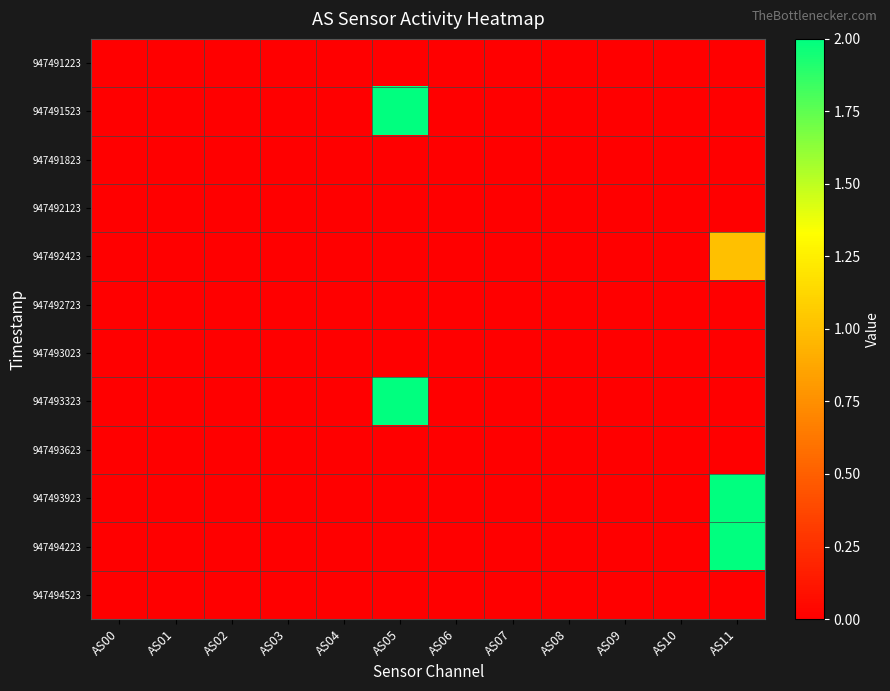

Reading right to left, extract all data points from this chart.

947491223: AS11=0	AS10=0	AS09=0	AS08=0	AS07=0	AS06=0	AS05=0	AS04=0	AS03=0	AS02=0	AS01=0	AS00=0
947491523: AS11=0	AS10=0	AS09=0	AS08=0	AS07=0	AS06=0	AS05=2	AS04=0	AS03=0	AS02=0	AS01=0	AS00=0
947491823: AS11=0	AS10=0	AS09=0	AS08=0	AS07=0	AS06=0	AS05=0	AS04=0	AS03=0	AS02=0	AS01=0	AS00=0
947492123: AS11=0	AS10=0	AS09=0	AS08=0	AS07=0	AS06=0	AS05=0	AS04=0	AS03=0	AS02=0	AS01=0	AS00=0
947492423: AS11=1	AS10=0	AS09=0	AS08=0	AS07=0	AS06=0	AS05=0	AS04=0	AS03=0	AS02=0	AS01=0	AS00=0
947492723: AS11=0	AS10=0	AS09=0	AS08=0	AS07=0	AS06=0	AS05=0	AS04=0	AS03=0	AS02=0	AS01=0	AS00=0
947493023: AS11=0	AS10=0	AS09=0	AS08=0	AS07=0	AS06=0	AS05=0	AS04=0	AS03=0	AS02=0	AS01=0	AS00=0
947493323: AS11=0	AS10=0	AS09=0	AS08=0	AS07=0	AS06=0	AS05=2	AS04=0	AS03=0	AS02=0	AS01=0	AS00=0
947493623: AS11=0	AS10=0	AS09=0	AS08=0	AS07=0	AS06=0	AS05=0	AS04=0	AS03=0	AS02=0	AS01=0	AS00=0
947493923: AS11=2	AS10=0	AS09=0	AS08=0	AS07=0	AS06=0	AS05=0	AS04=0	AS03=0	AS02=0	AS01=0	AS00=0
947494223: AS11=2	AS10=0	AS09=0	AS08=0	AS07=0	AS06=0	AS05=0	AS04=0	AS03=0	AS02=0	AS01=0	AS00=0
947494523: AS11=0	AS10=0	AS09=0	AS08=0	AS07=0	AS06=0	AS05=0	AS04=0	AS03=0	AS02=0	AS01=0	AS00=0